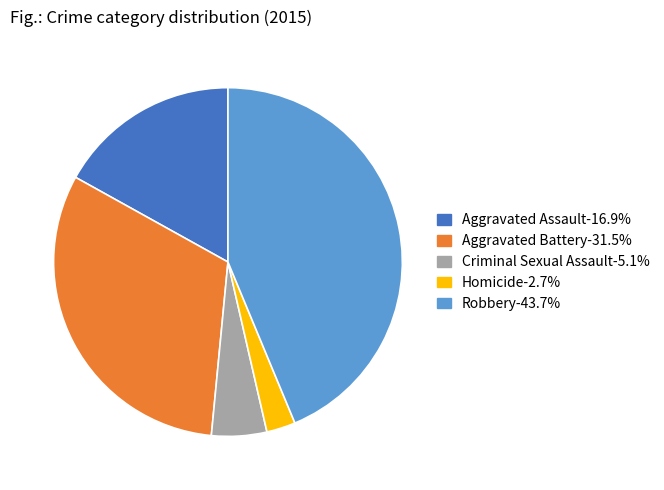

Which category has the smallest portion of the pie?

Homicide